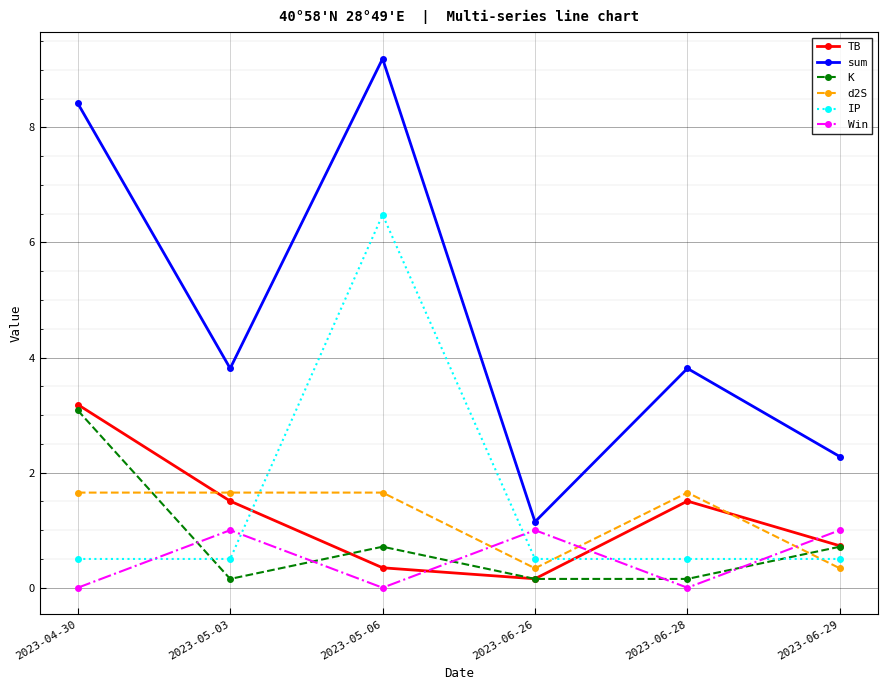

What is the sum of all IP values?

9.0